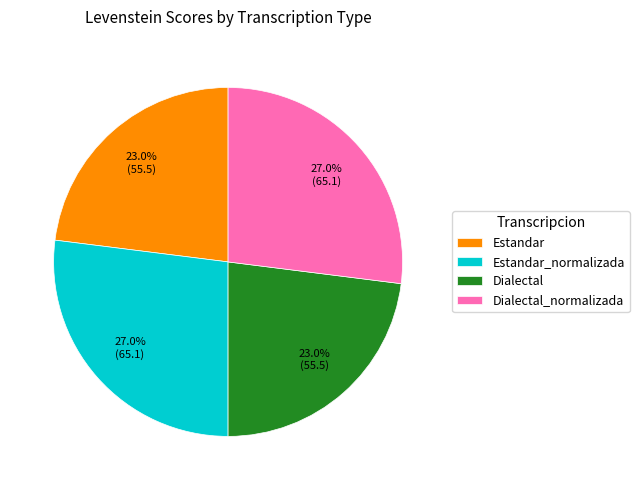

To the nearest percent, what percentage of the pie is Dialectal_normalizada?

27%